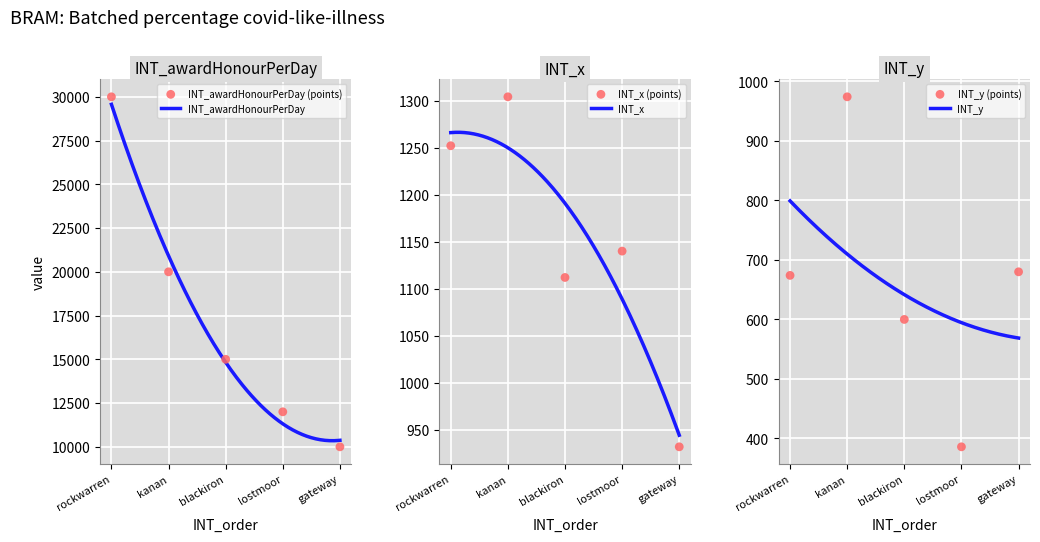

Which series contains the highest Y value?

INT_awardHonourPerDay